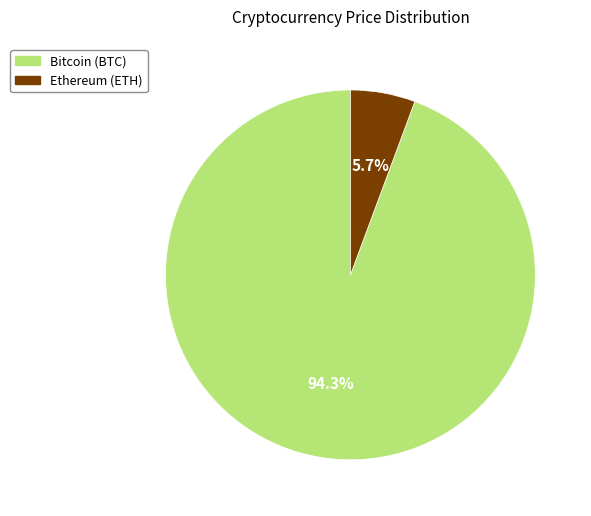

Which category has the biggest portion of the pie?

Bitcoin (BTC)